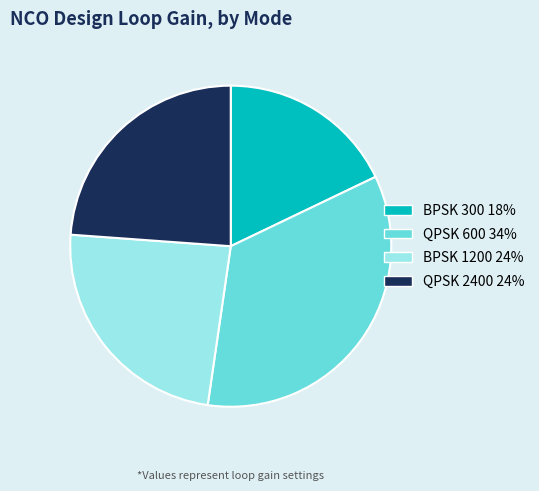

What is the ratio of the value at QPSK 2400 to the value at BPSK 300?

1.3